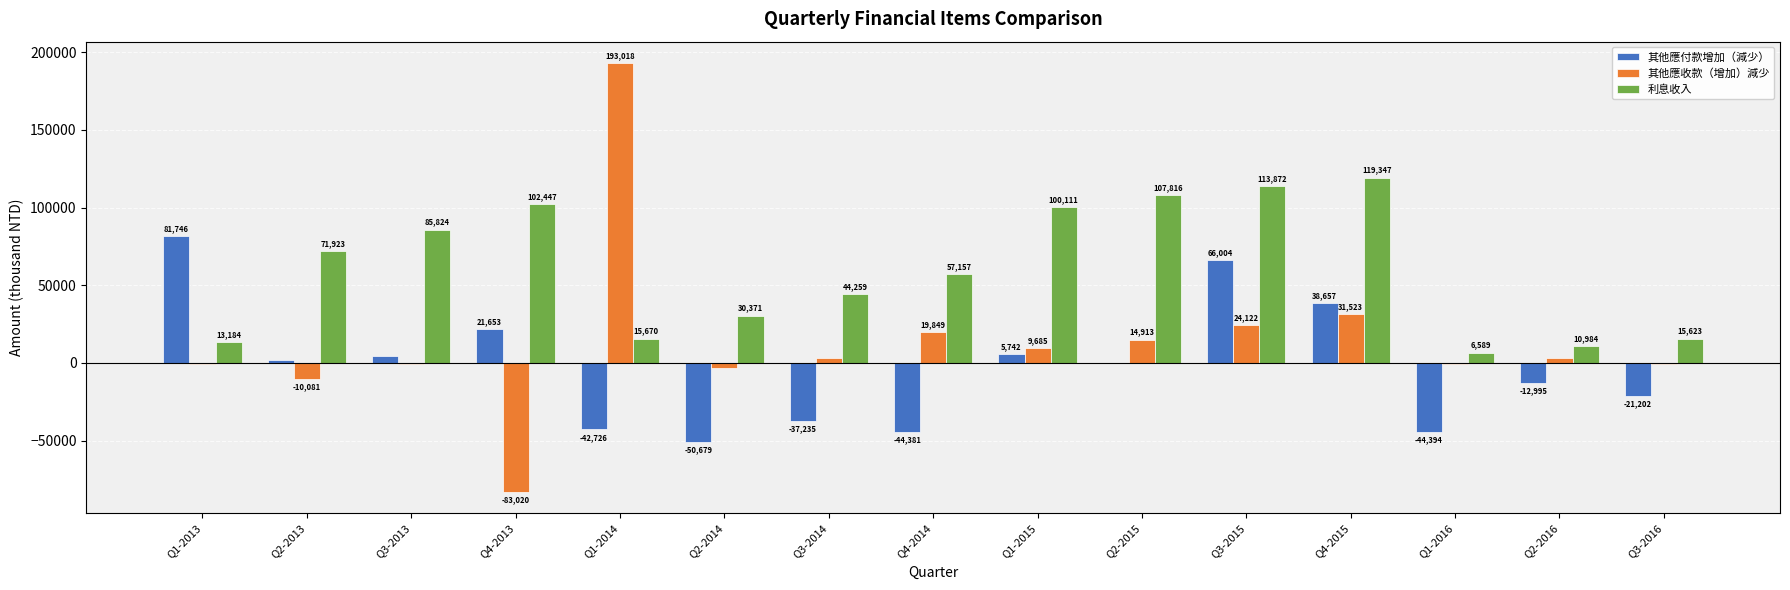

Between Q4-2013 and Q2-2015, which series saw the biggest shift?

其他應收款（增加）減少